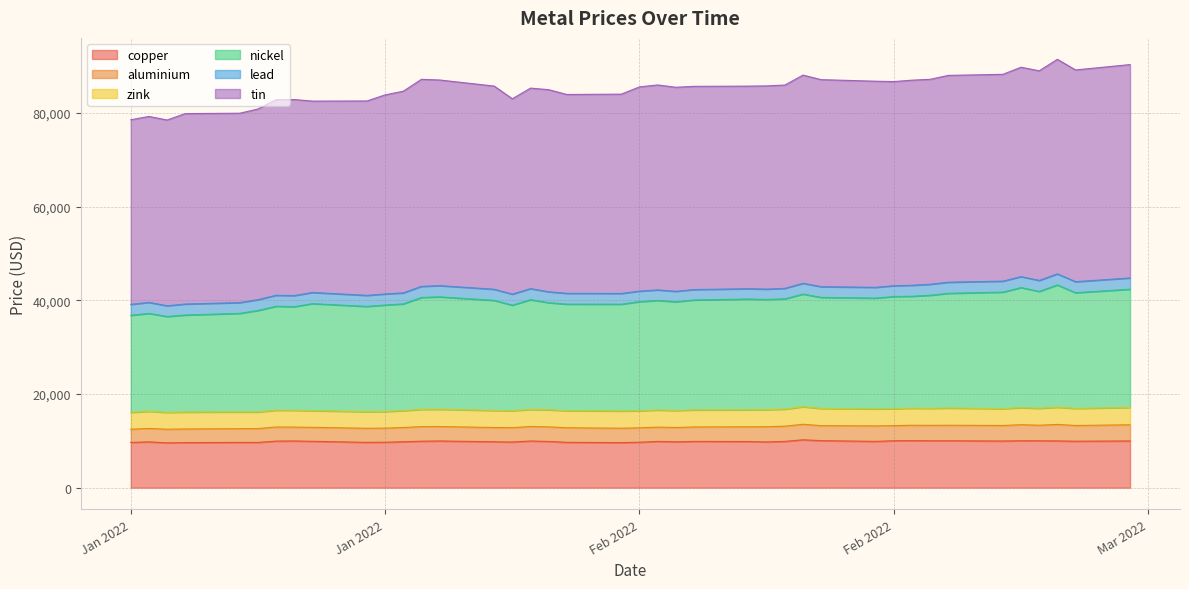

What are all the series names shown in the legend?

copper, aluminium, zink, nickel, lead, tin